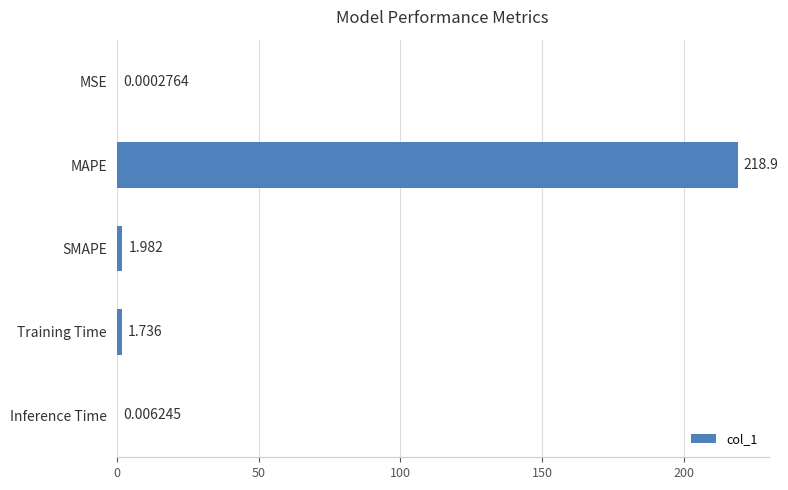

Where is the data nearest to the value 109?

SMAPE